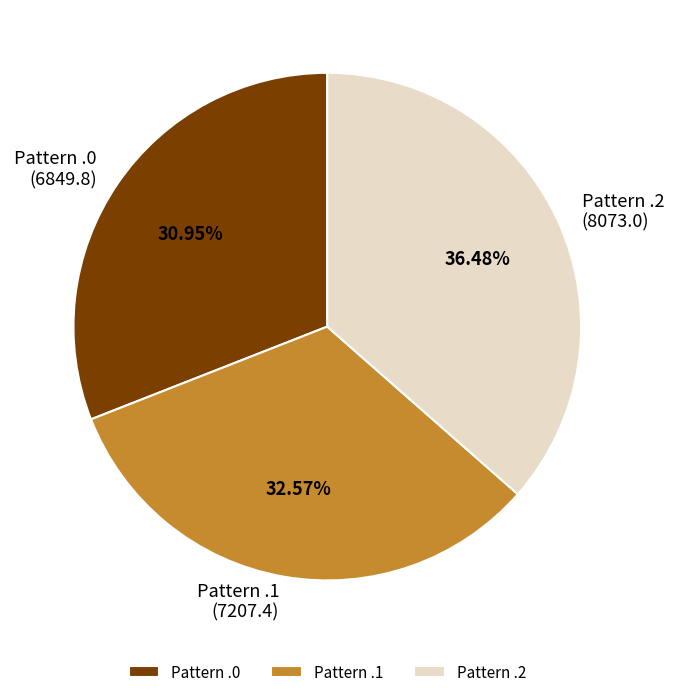

Is there any slice that represents more than half of the pie?

No